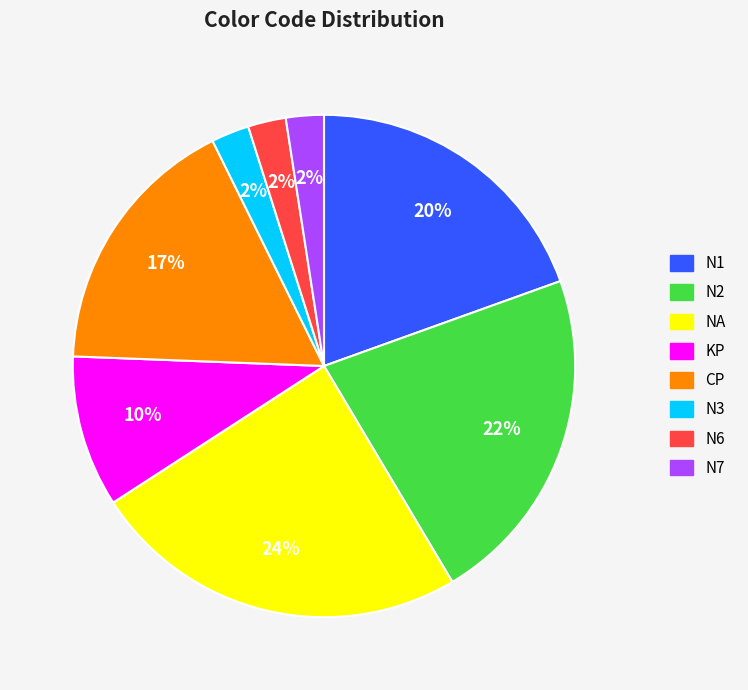

Which category has the biggest portion of the pie?

NA